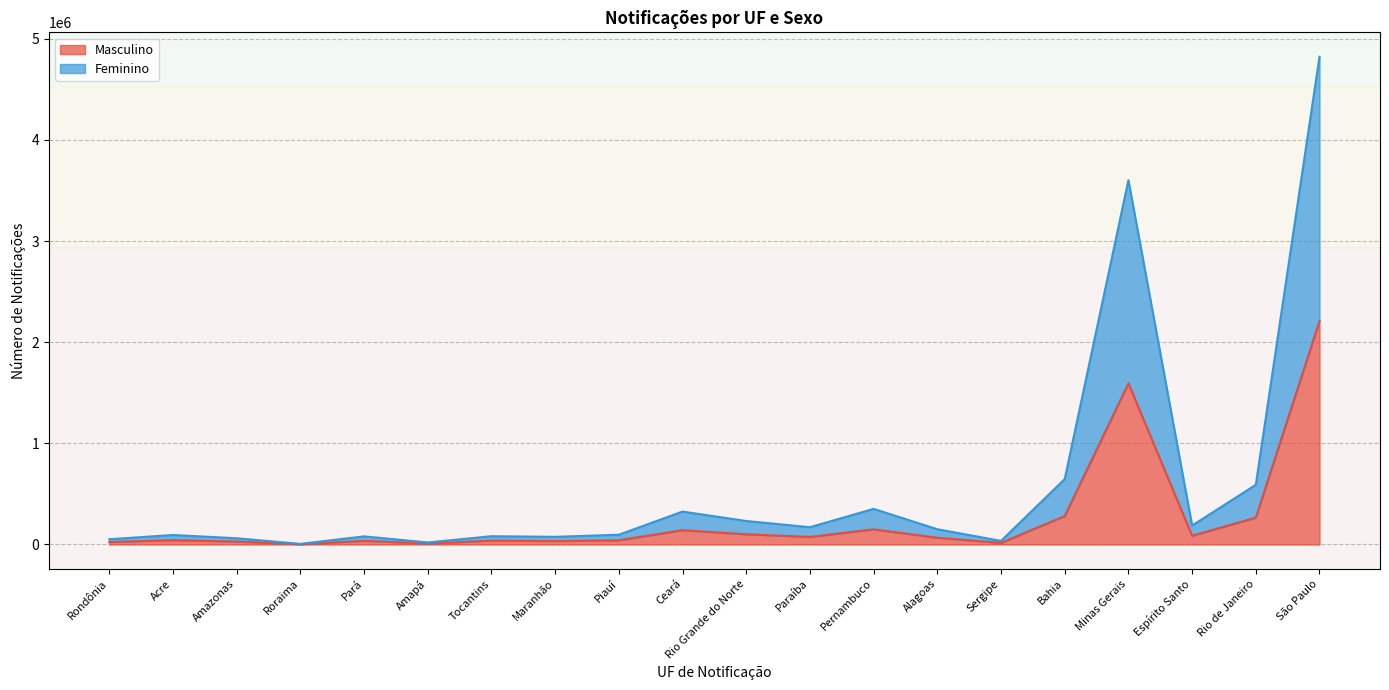

Reading right to left, extract all data points from this chart.

Masculino: 2209635	265695	86204	1593160	281027	16035	66752	149871	74796	101101	141686	41890	34226	38505	9529	36356	2823	29387	42955	24503
Feminino: 4823336	590261	187374	3602287	646749	35516	150910	352154	170938	232252	325691	96543	75690	81870	20097	80176	5922	61723	93850	52085